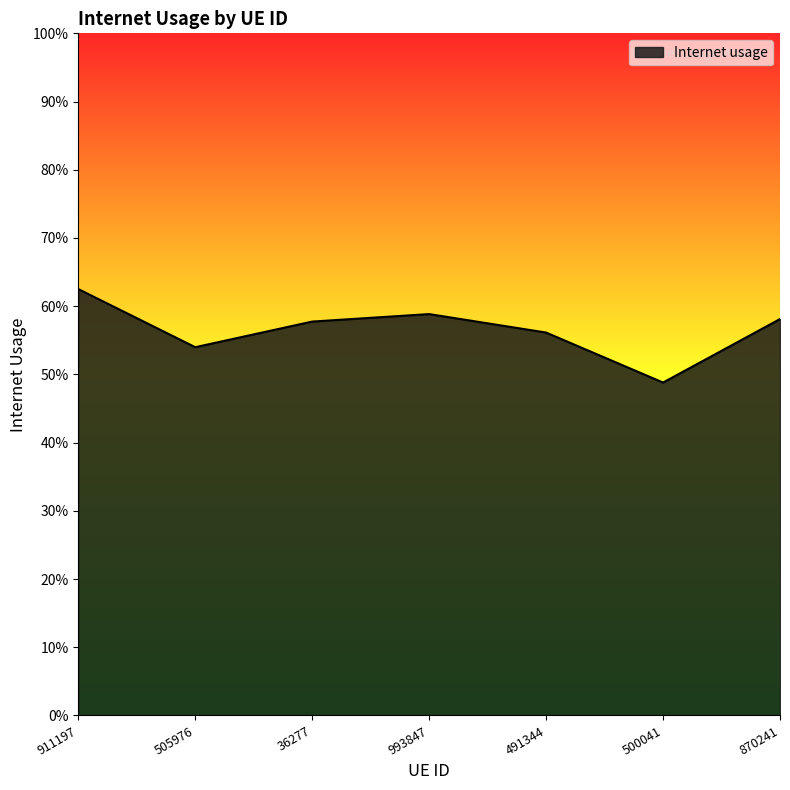

What is the label of the 7th point from the left?

870241